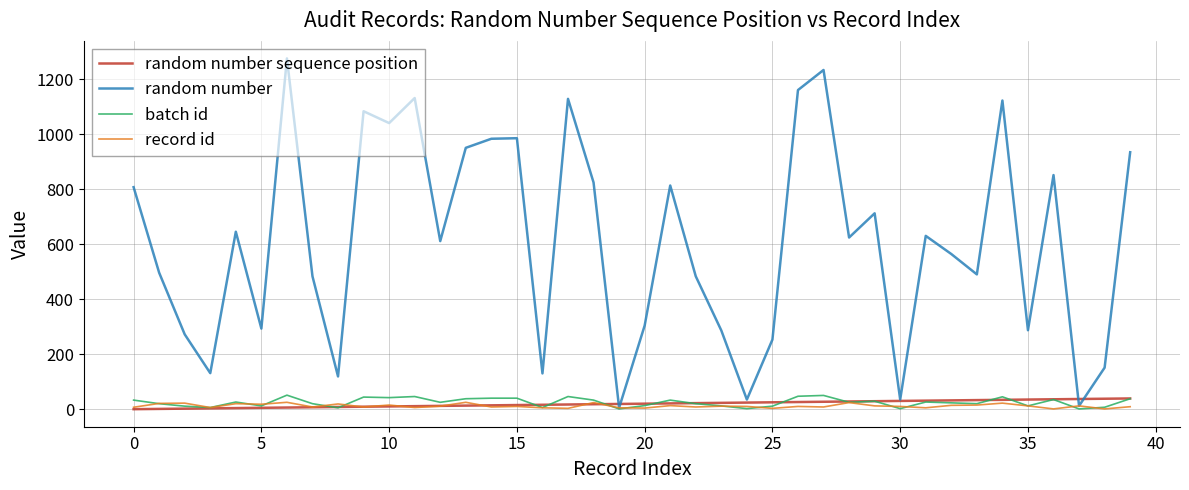

Which series has the largest range (max minus min)?

random number